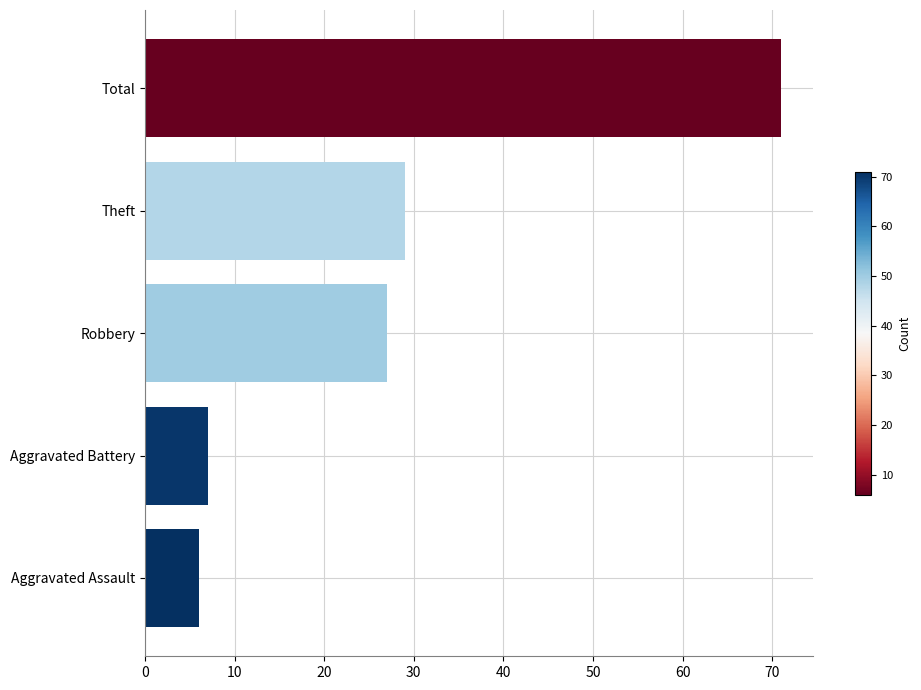

Count the number of data series in this chart.

1